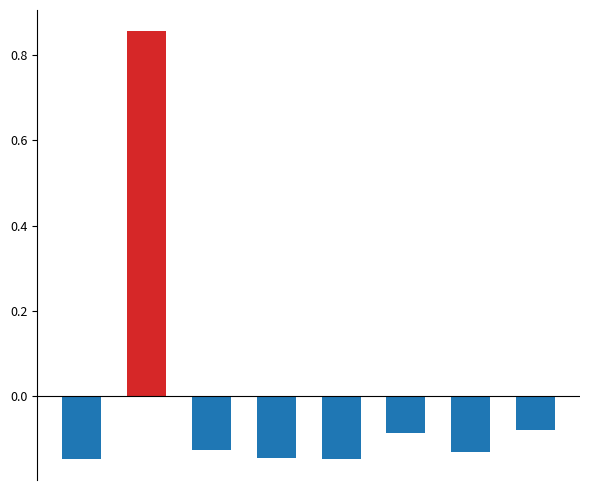

Are the bars grouped side by side (vs. stacked)?

Yes